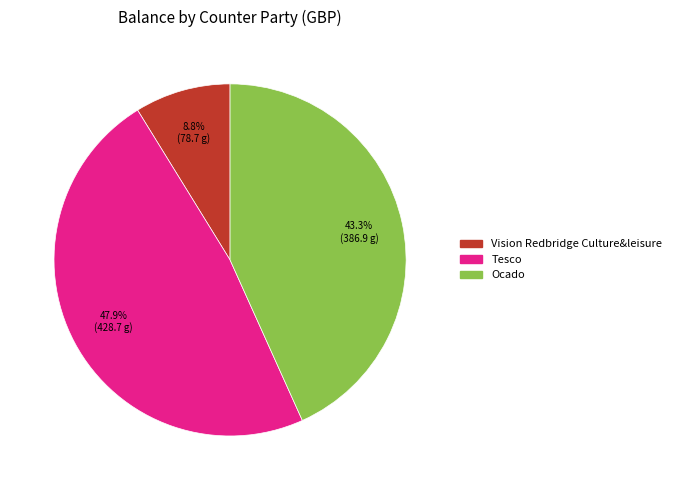

To the nearest percent, what portion does Ocado represent?

43%